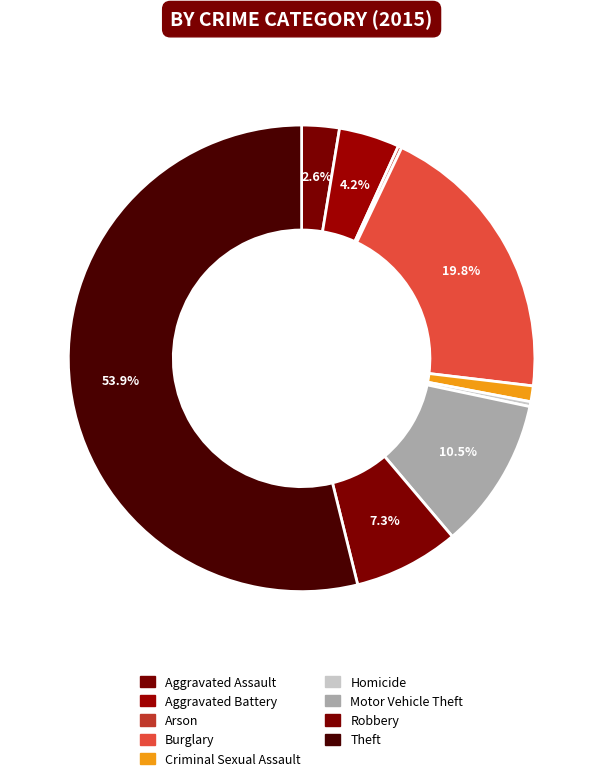

Approximately how many times larger is the value at Aggravated Assault compared to Criminal Sexual Assault?

2.4